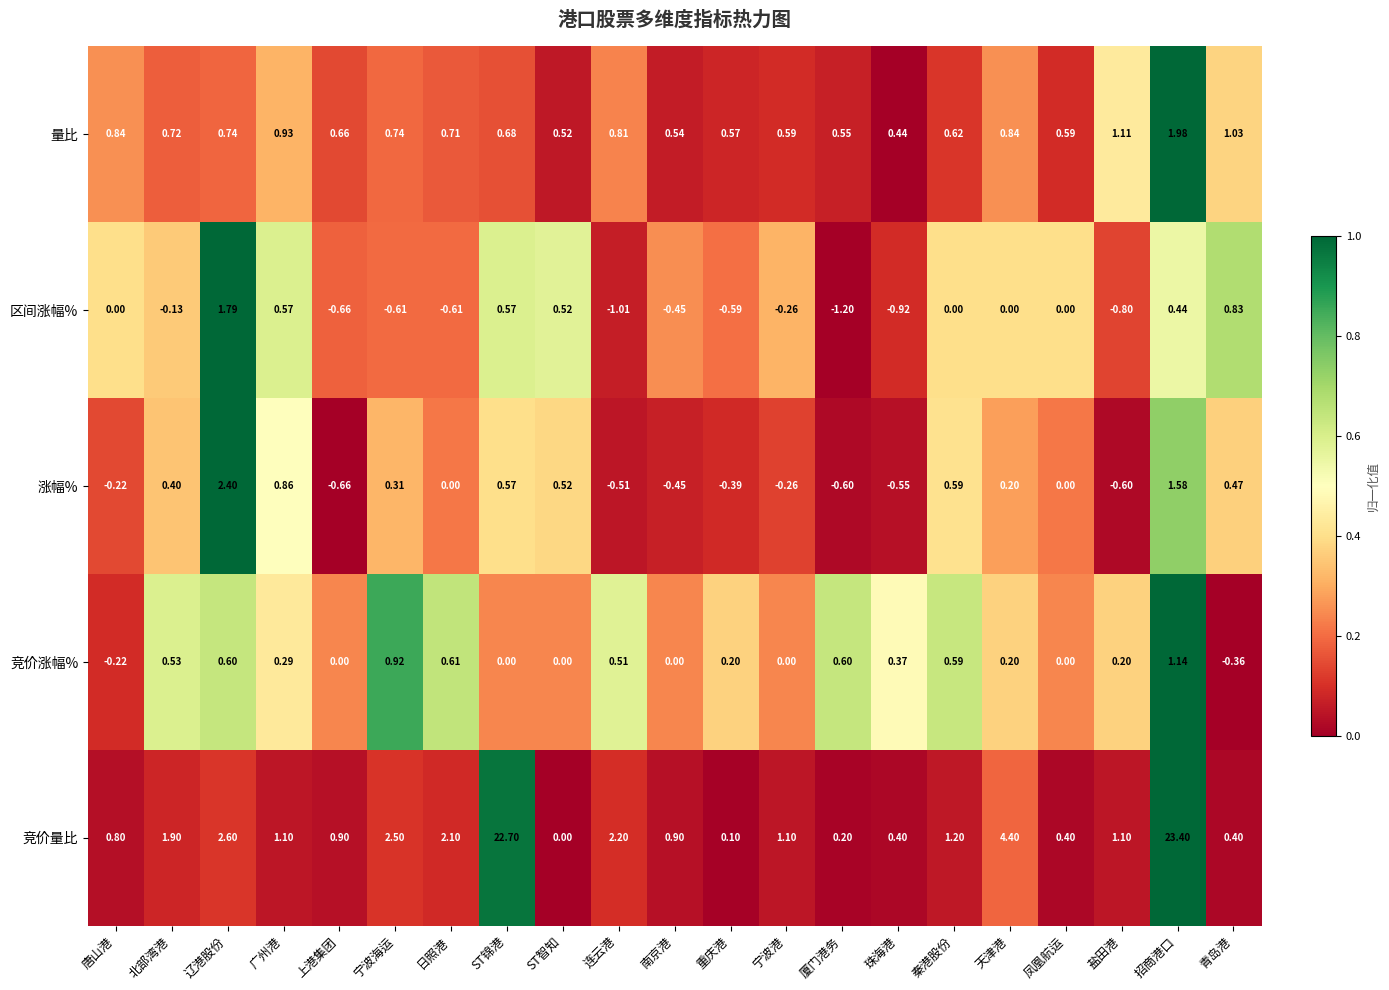

Rank the series by their maximum value, from lowest to highest.

竞价涨幅%, 区间涨幅%, 量比, 涨幅%, 竞价量比